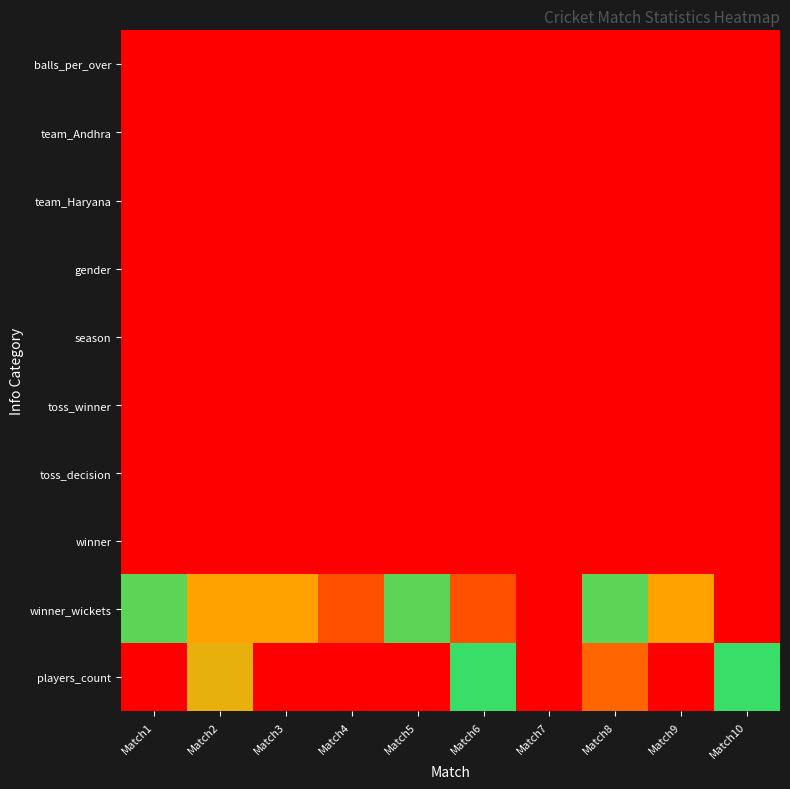

Which has a higher value, Match9 or Match8?

Match9